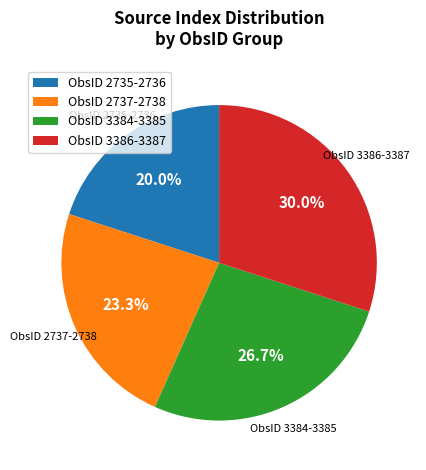

Does any single category account for the majority?

No